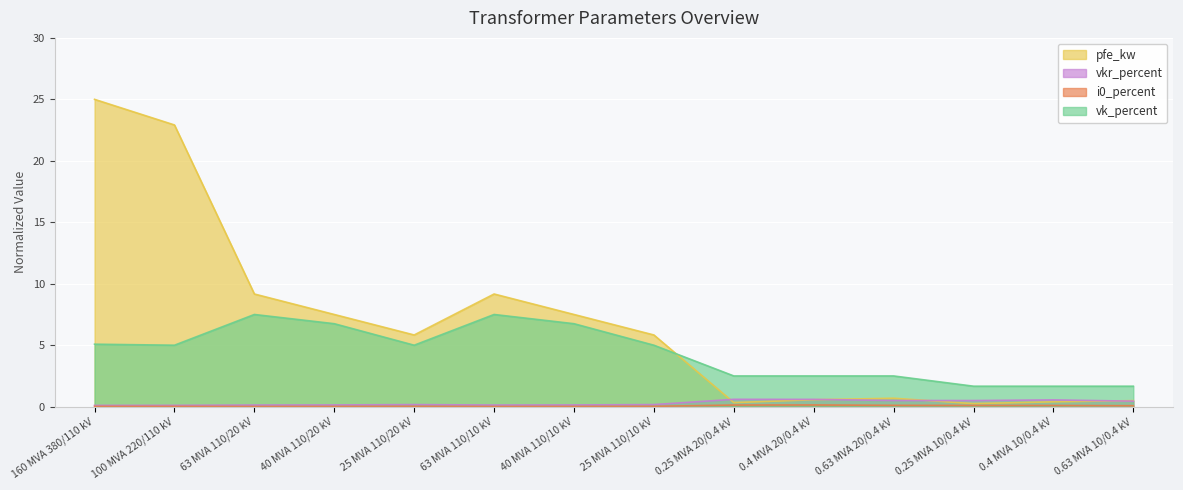

Where does the vk_percent series first go above 5?

160 MVA 380/110 kV